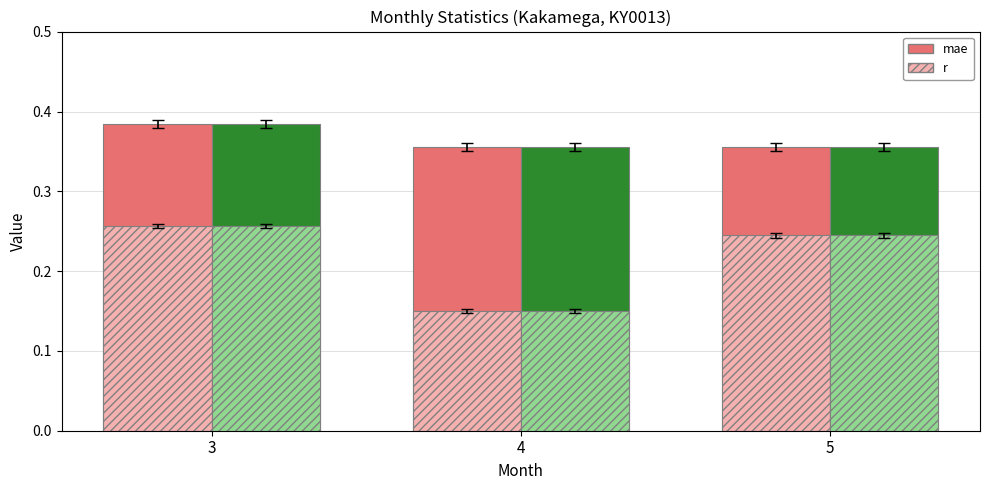

How many groups of bars are there?

3